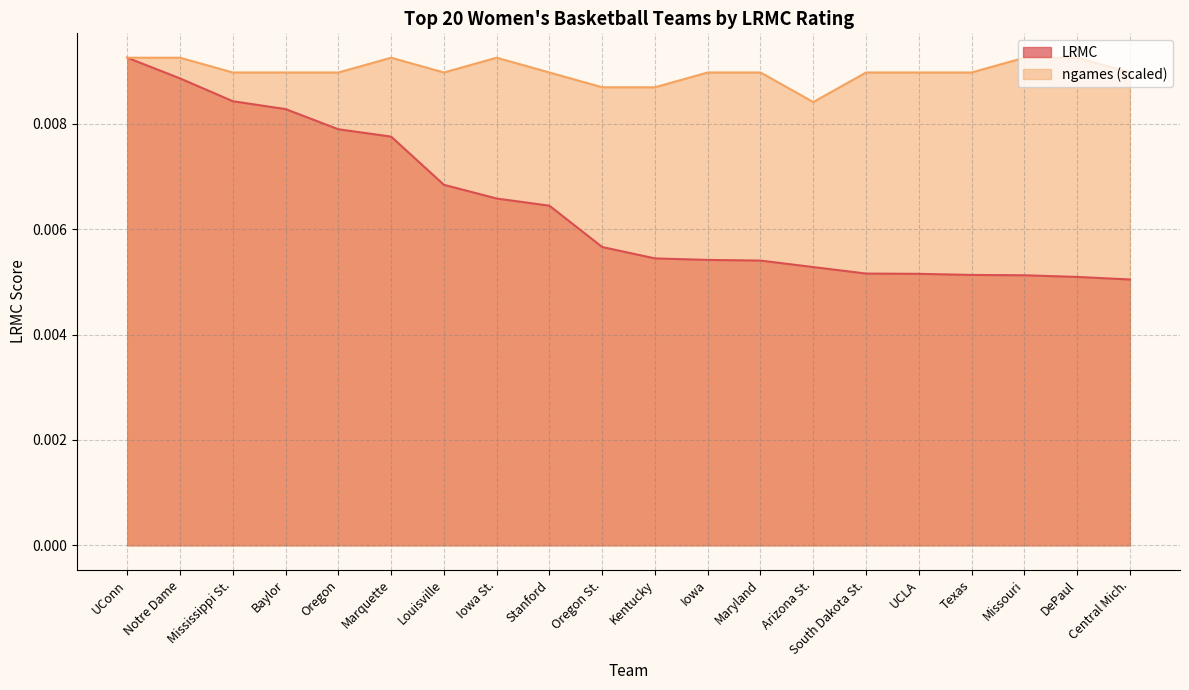

What position from the right is UCLA?

5